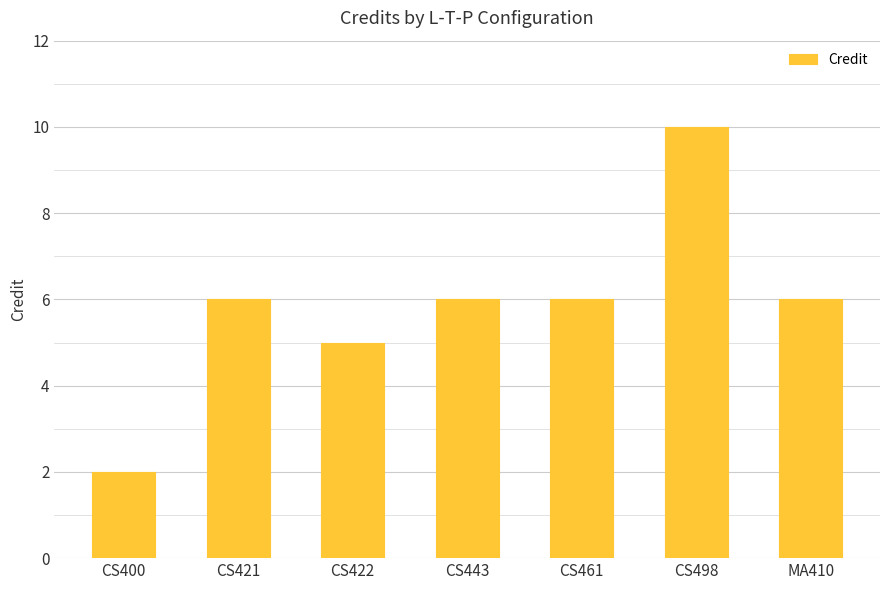

At which category does the chart reach its peak across all series?

CS498